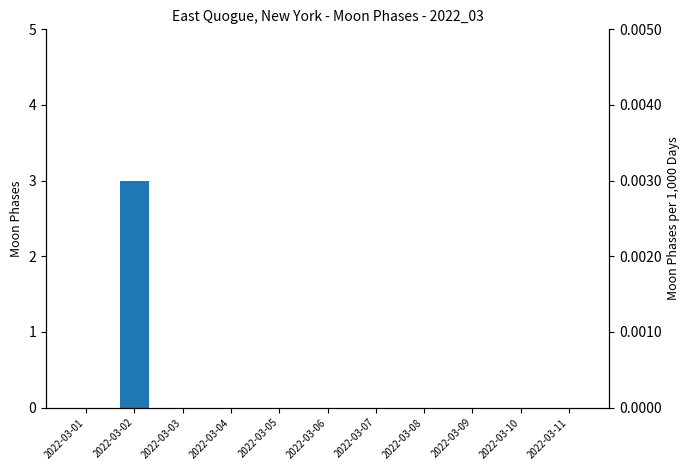

Is it true that the value at 2022-03-03 is 0?

True